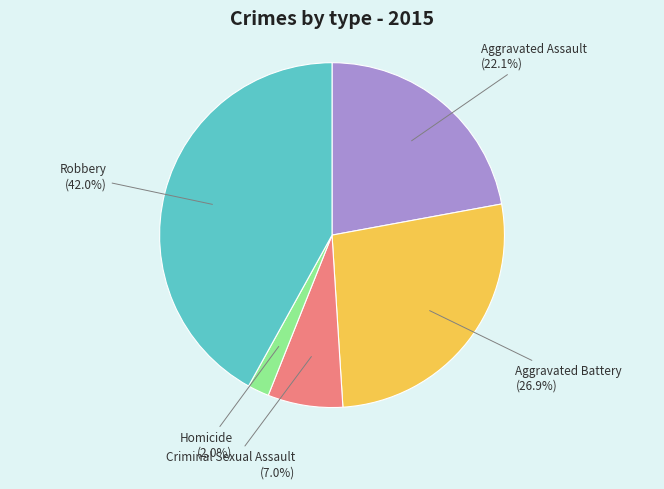

What is the largest slice in the pie chart?

Robbery